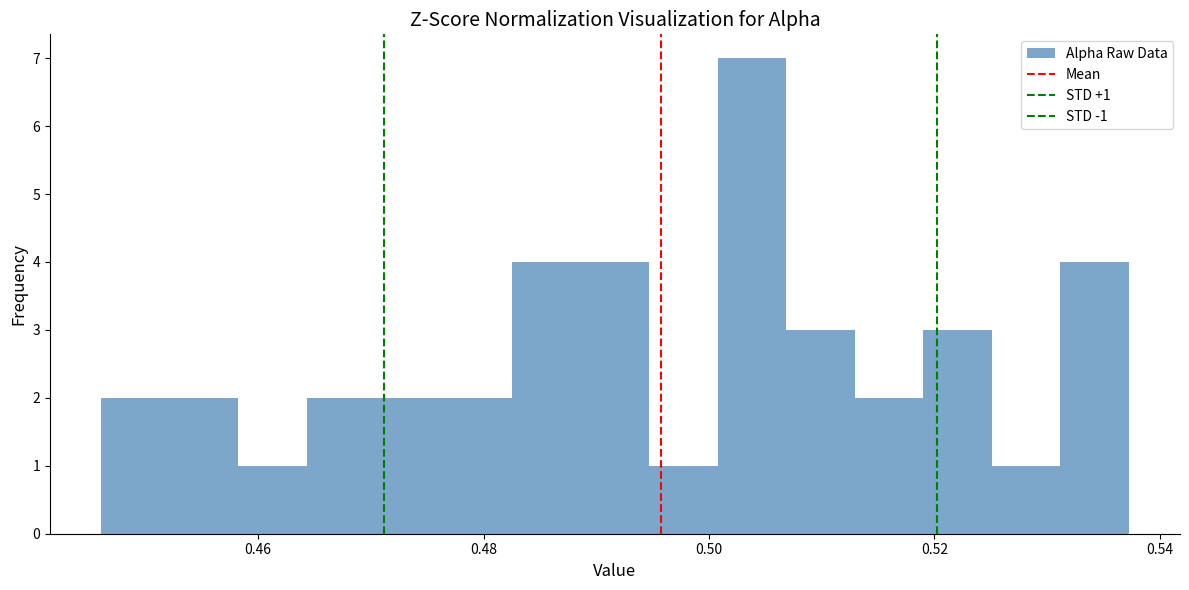

Read against the x-axis, roughly where is the centre of the tallest bar?

0.504